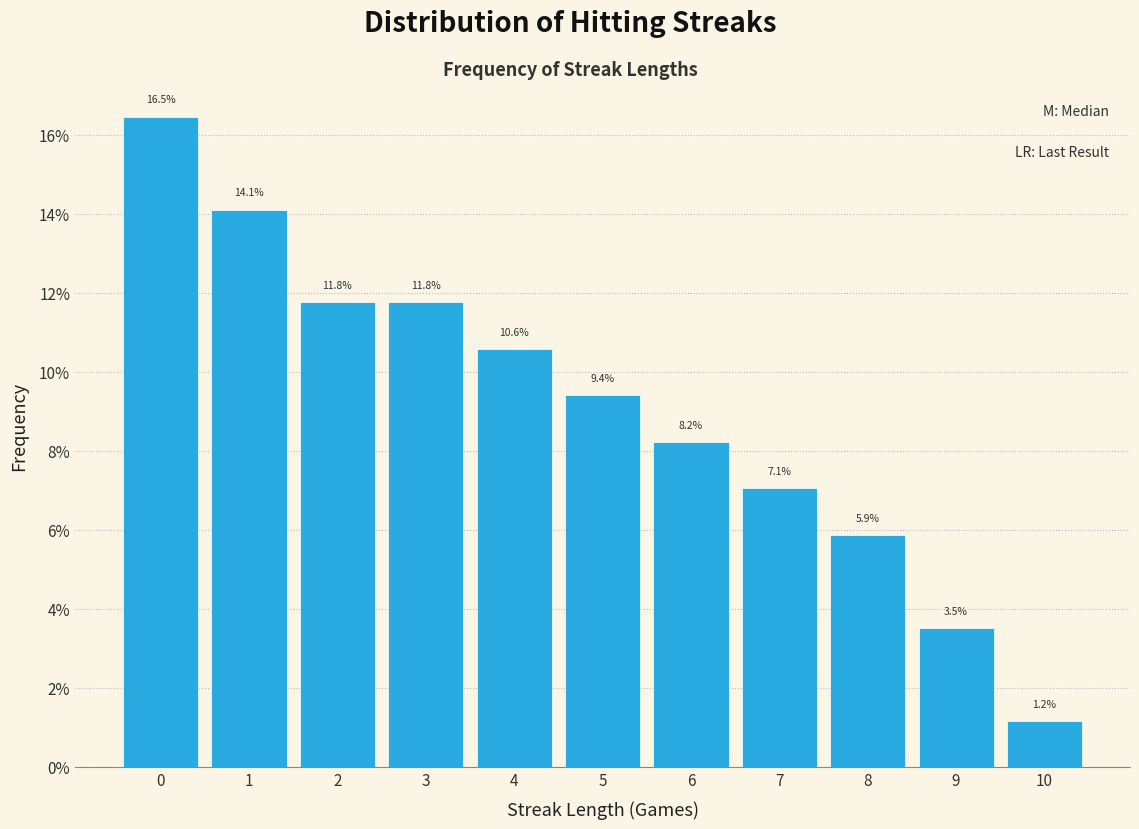

Reading left to right, transcribe this chart: for each bar, give the range it covers on the x-axis and its height.

-0.5 to 0.5: 16.5
0.5 to 1.5: 14.1
1.5 to 2.5: 11.8
2.5 to 3.5: 11.8
3.5 to 4.5: 10.6
4.5 to 5.5: 9.4
5.5 to 6.5: 8.2
6.5 to 7.5: 7.1
7.5 to 8.5: 5.9
8.5 to 9.5: 3.5
9.5 to 10.5: 1.2